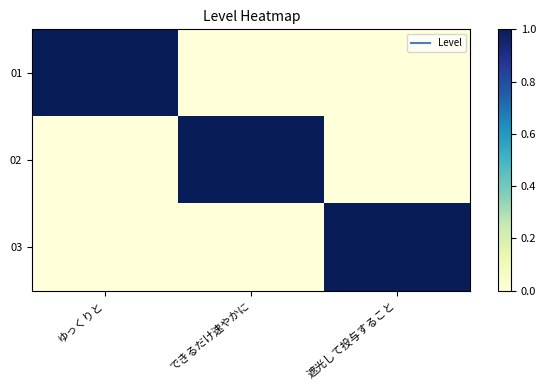

What is the difference between the highest and lowest values at できるだけ速やかに?

1